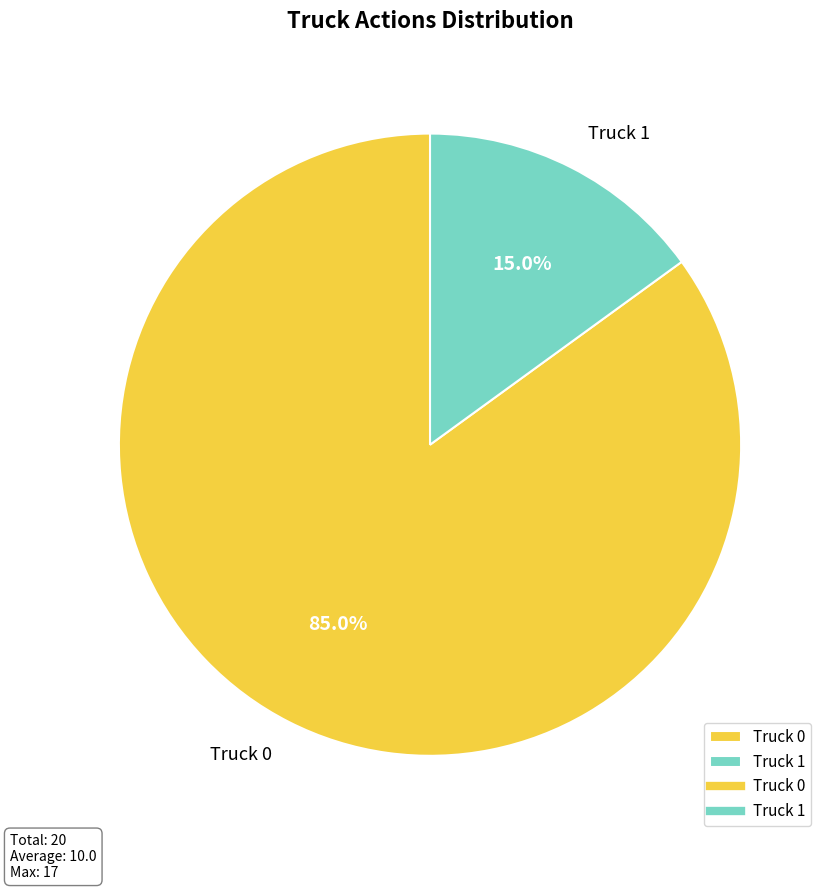

Which has a higher value, Truck 0 or Truck 1?

Truck 0